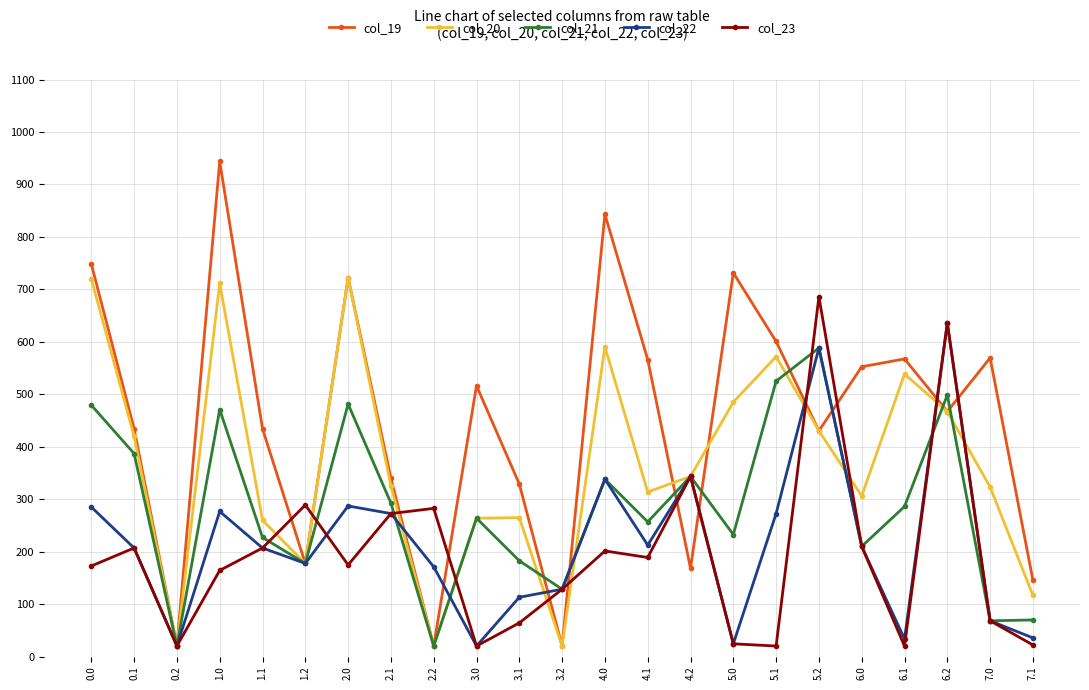

Is it true that col_22 equals 352.3 at 4.1?

False